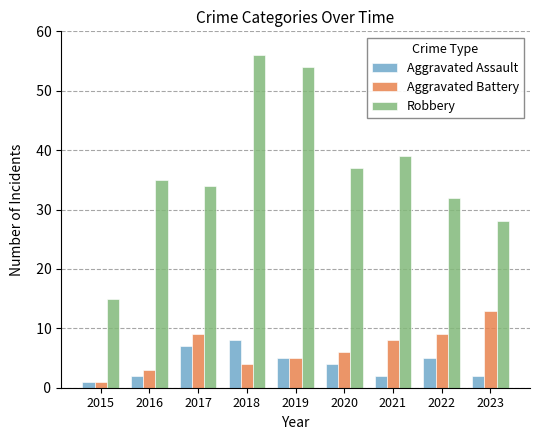

What value does the Aggravated Battery series have at 2018, to the nearest 5?

5